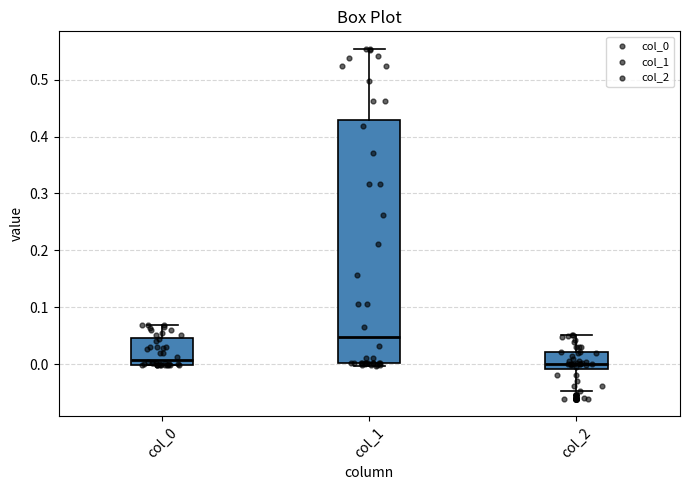

Reading left to right, read every box against the y-axis: the position of its median line, the range the box covers, and the ends of its whiskers. The values are not printed on the chart, so give them approximately, as read against the axis.

col_0: median 0.01, box 0.00 to 0.05, whiskers 0.00 to 0.07
col_1: median 0.05, box 0.00 to 0.43, whiskers 0.00 (just below the box's lower edge) to 0.55
col_2: median 0.00, box -0.01 to 0.02, whiskers -0.05 to 0.05